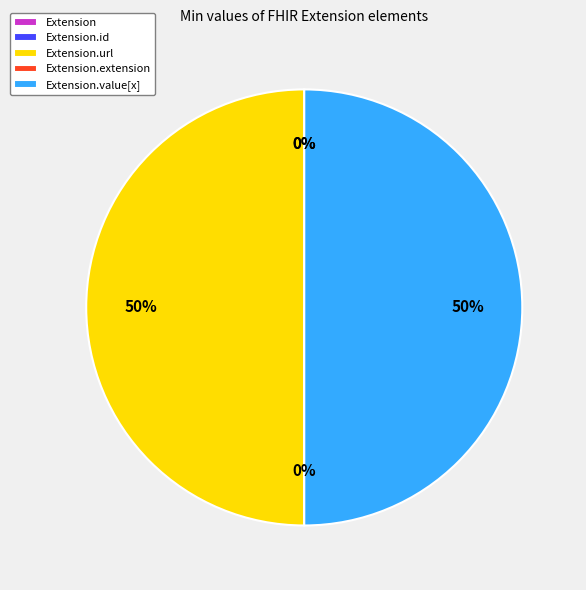

How many segments does this pie chart have?

5